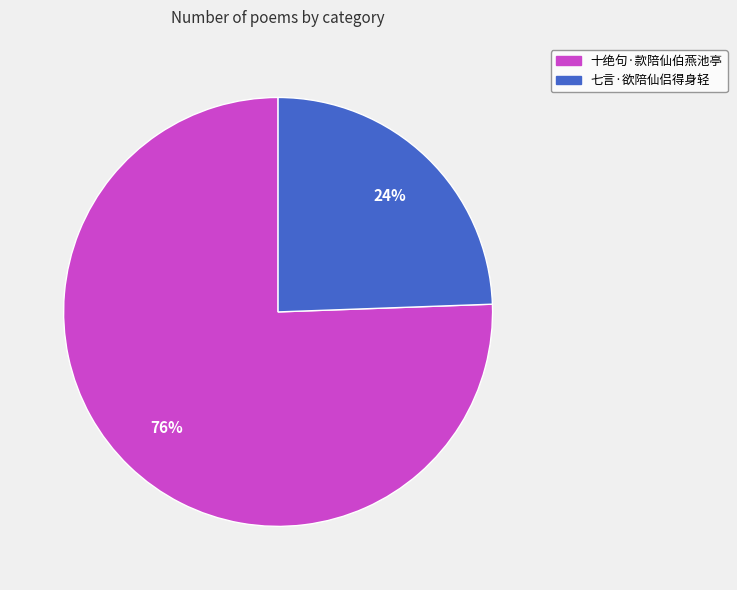

Which category accounts for the majority?

十绝句·款陪仙伯燕池亭